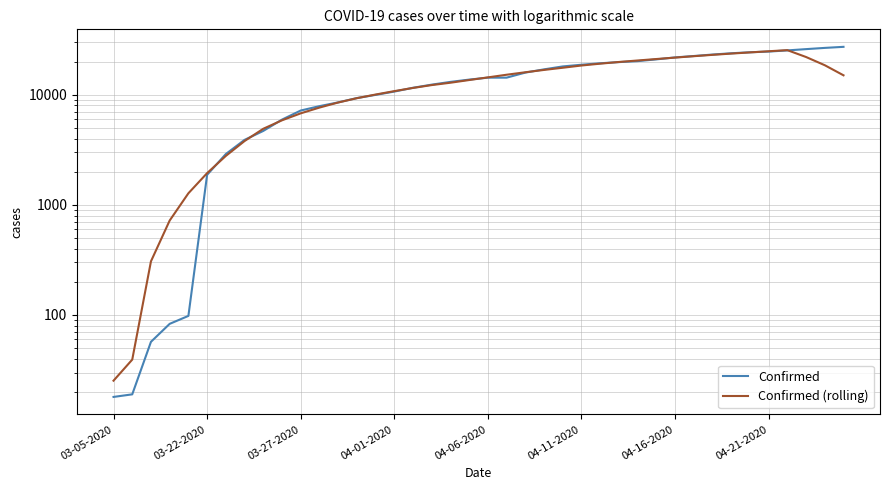

What is the sum of all Confirmed values?

547716.0